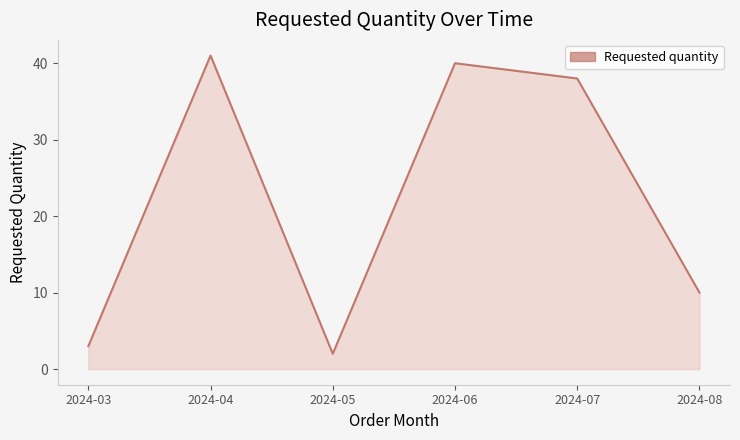

How many values are below 38?

3